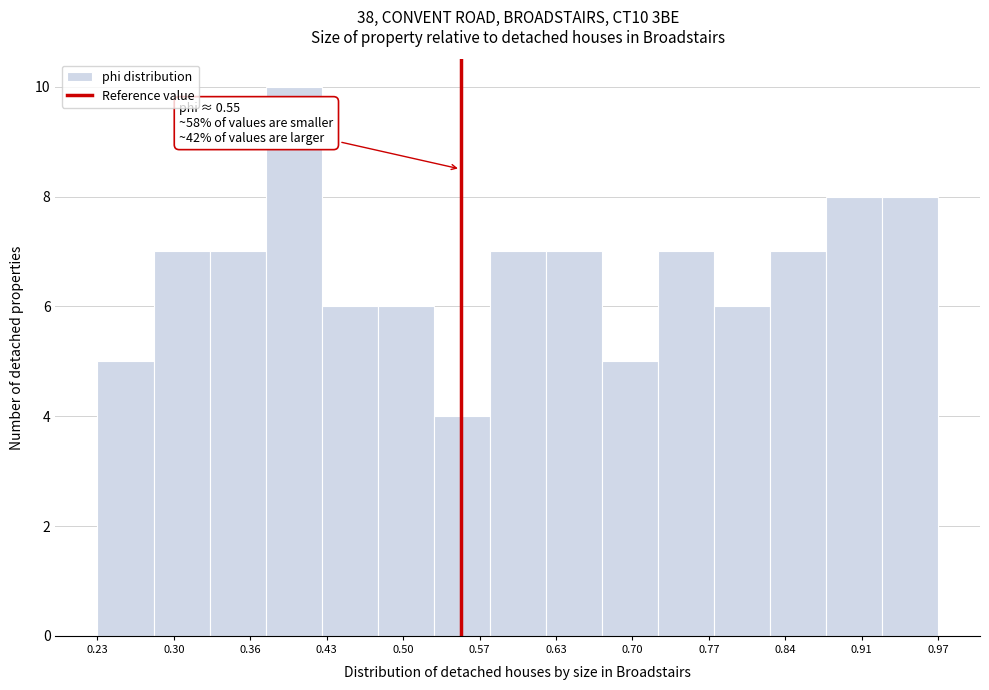

Over which range of the x-axis is the bar tallest?

0.38 to 0.43